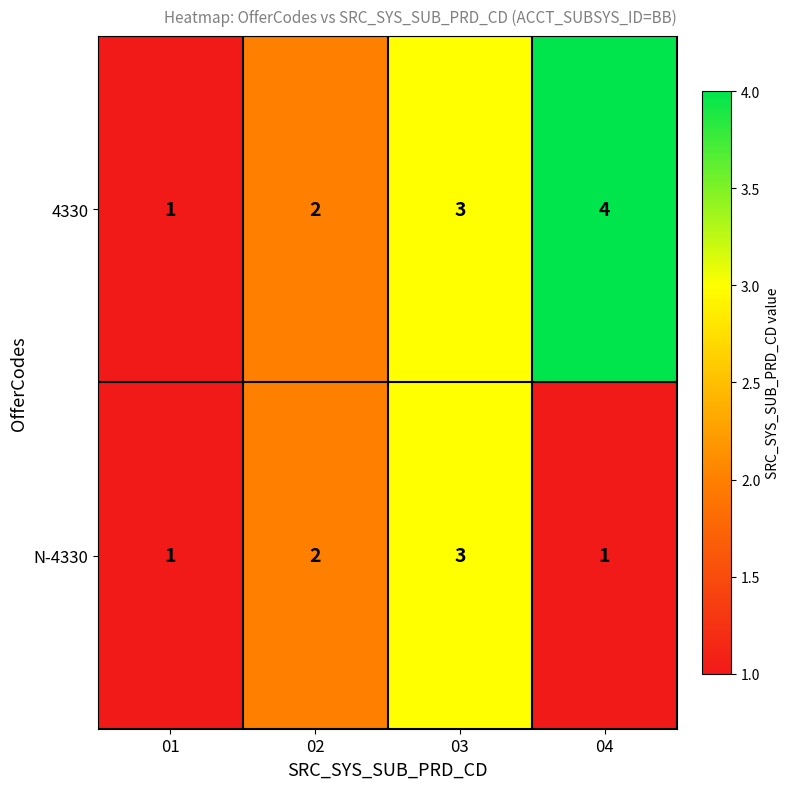

Which series has the largest total across all categories?

4330